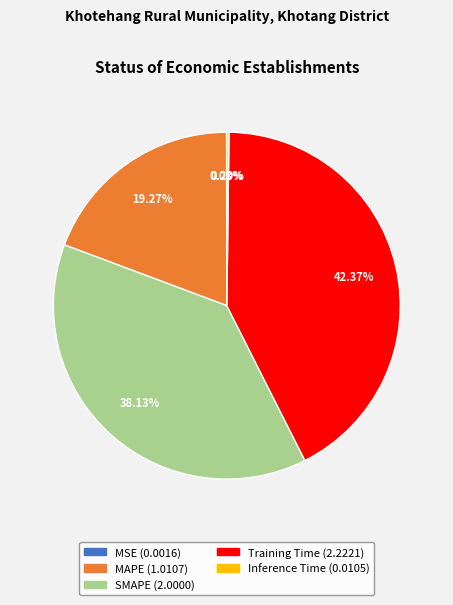

To the nearest percent, what portion does MAPE represent?

19%